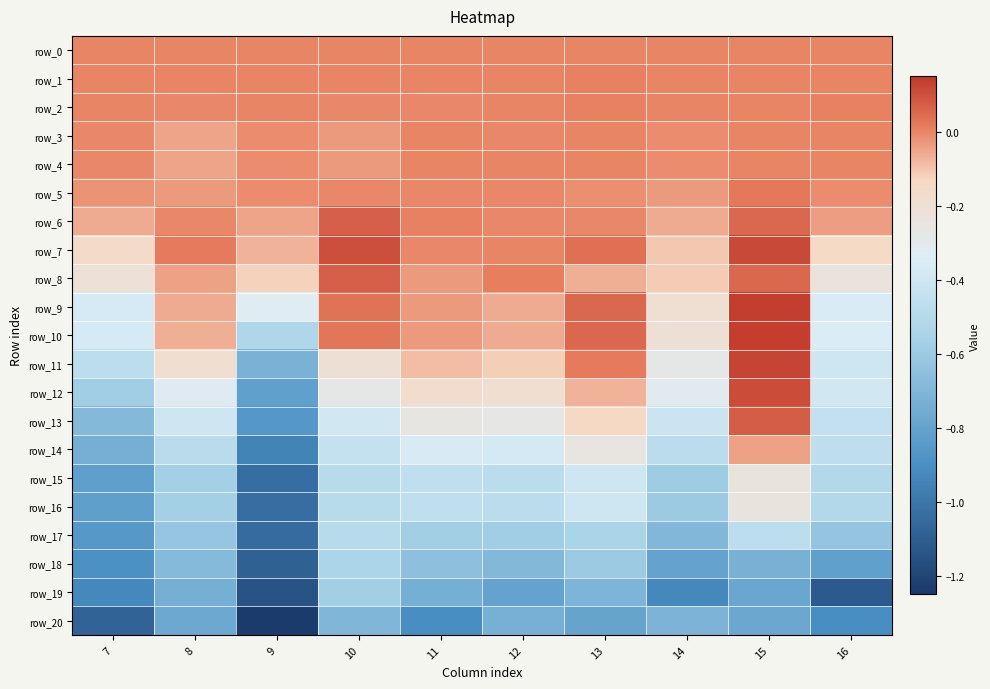

What is the greatest value displayed?

0.1